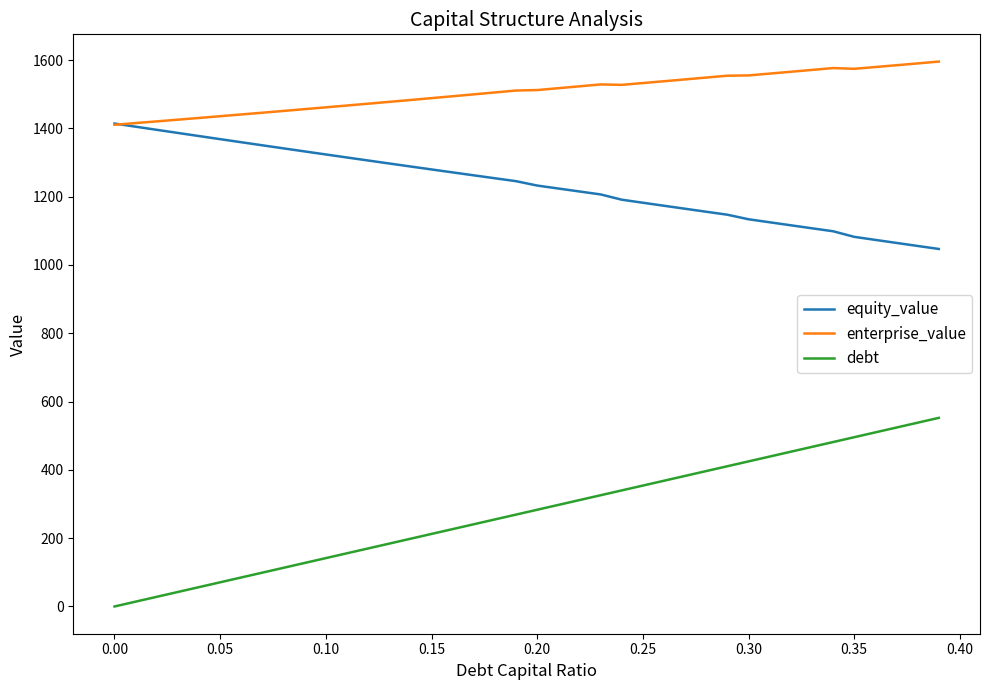

How many lines are shown in the chart?

3